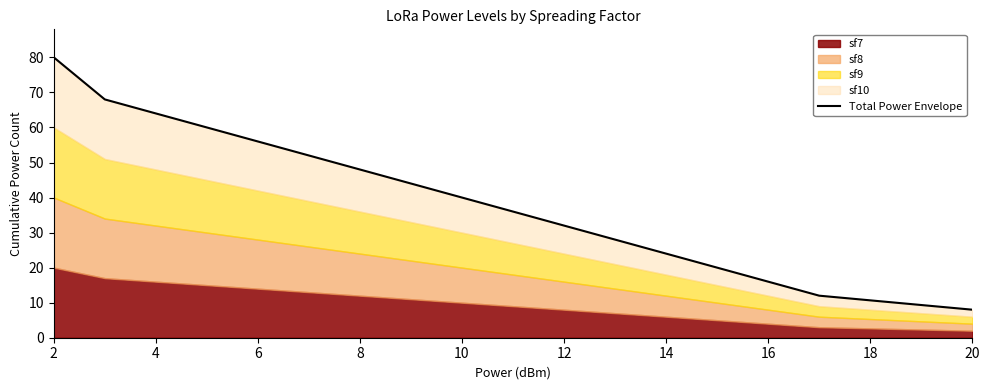

Reading left to right, extract all data points from this chart.

80	68	64	60	56	52	48	44	40	36	32	28	24	20	16	12	8